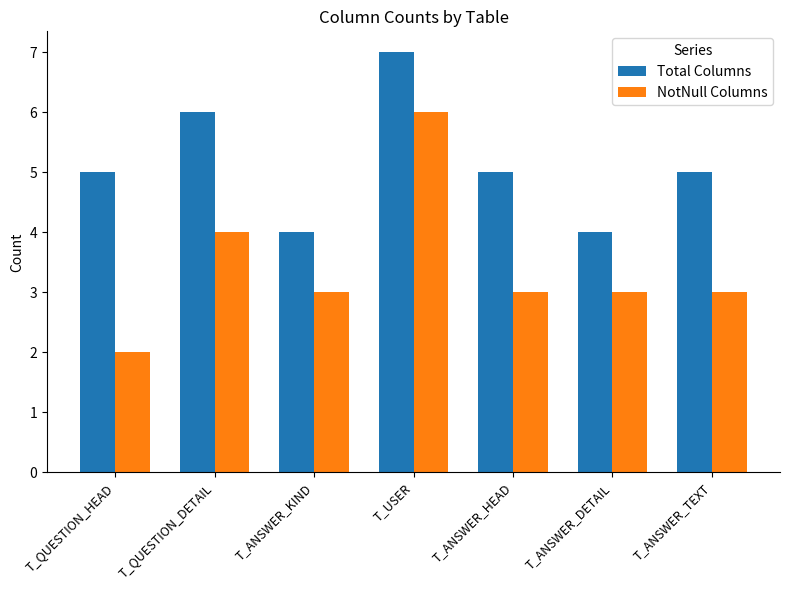

Where is NotNull Columns nearest to the value 4?

T_QUESTION_DETAIL